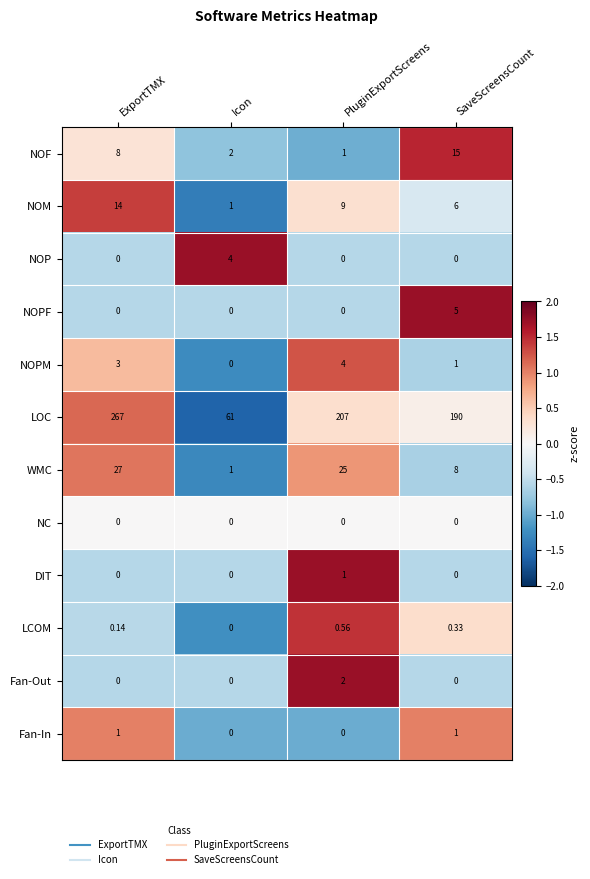

Count the number of data series in this chart.

12